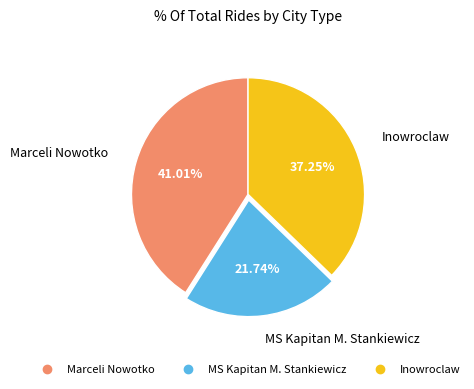

Does Marceli Nowotko account for over 50% of the chart?

No